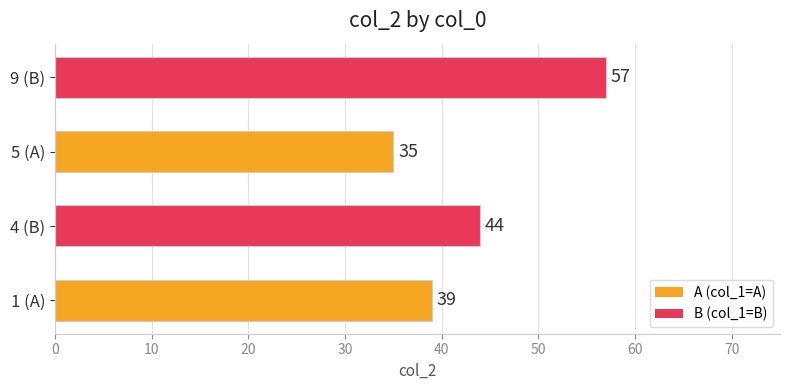

True or false: the data shows 35 at 5 (A).

True